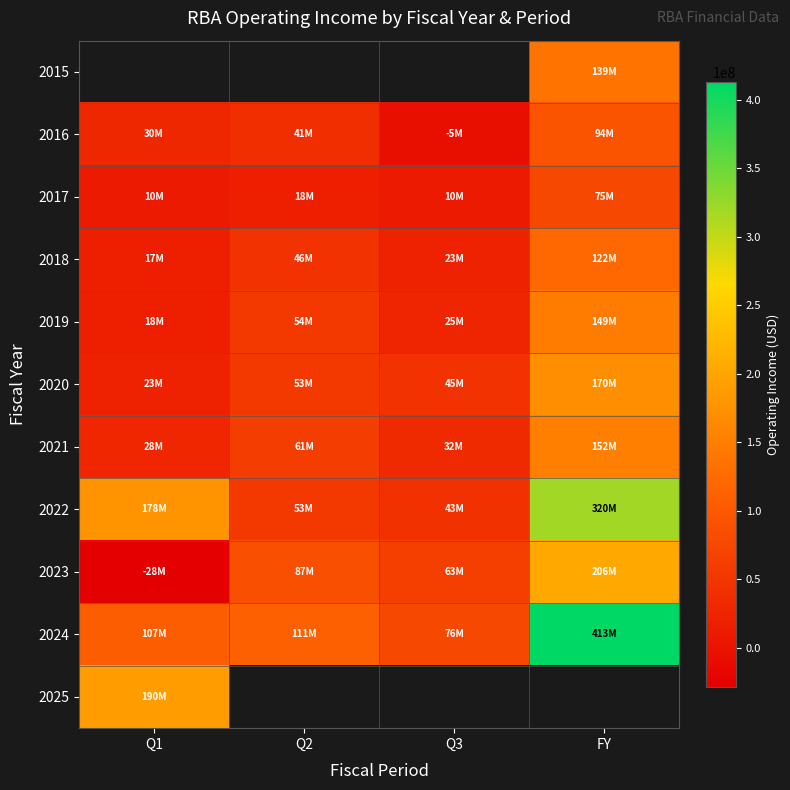

How many distinct data groups are displayed?

11